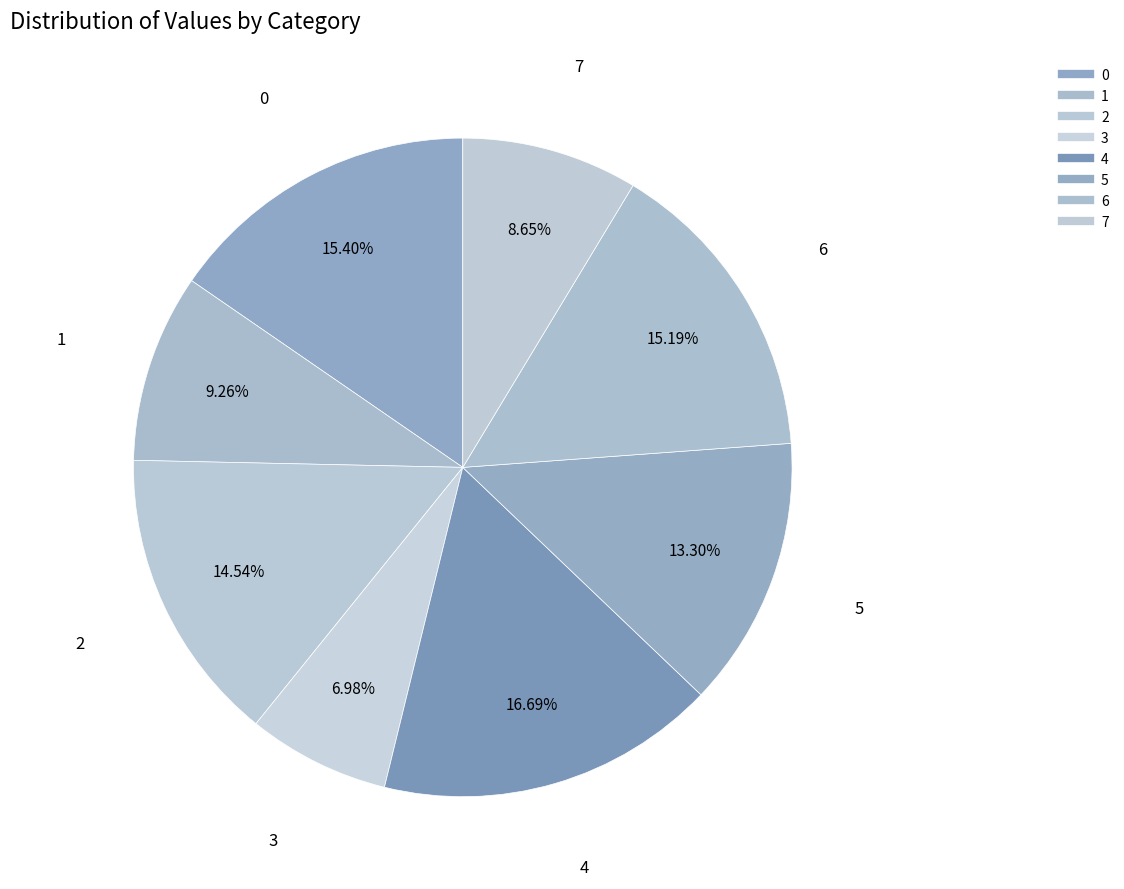

To the nearest percent, what portion does 4 represent?

17%